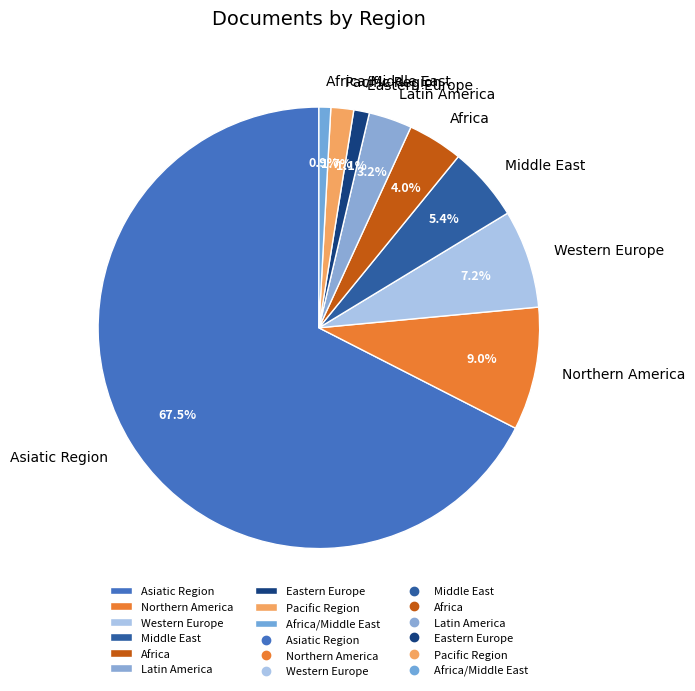

True or false: Africa accounts for 15% of the total.

False